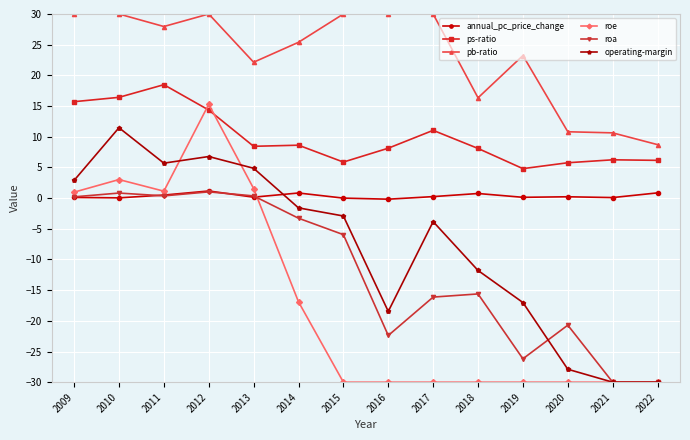

Between 2012 and 2013, which series saw the biggest shift?

roe